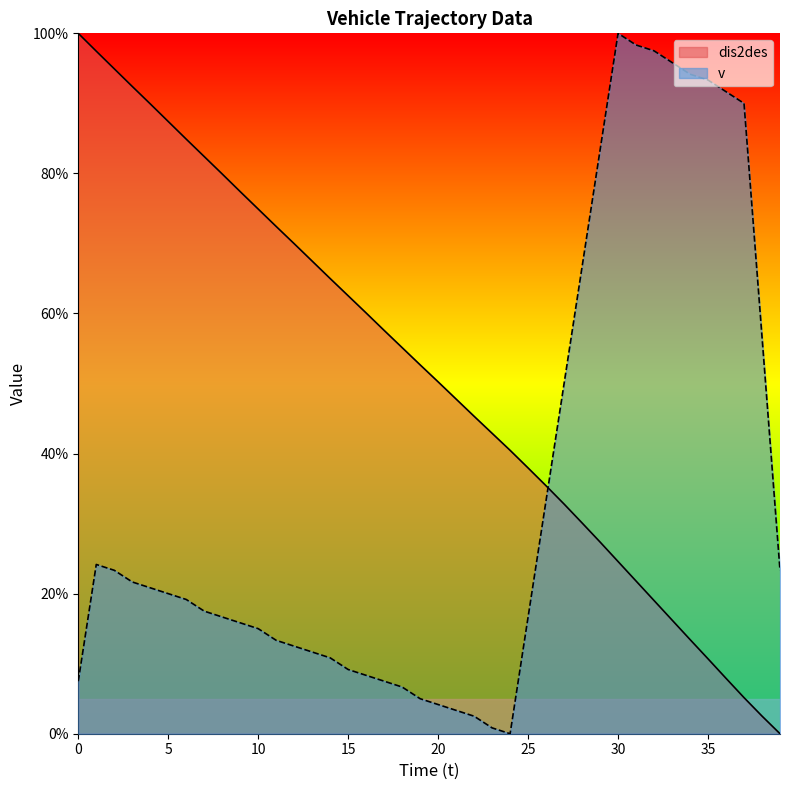

After their last crossing, which series has the higher values: dis2des or v?

v